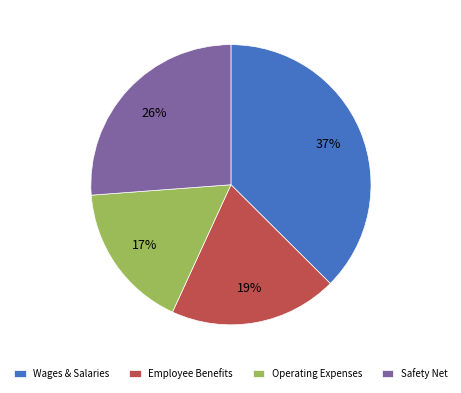

How many segments does this pie chart have?

4